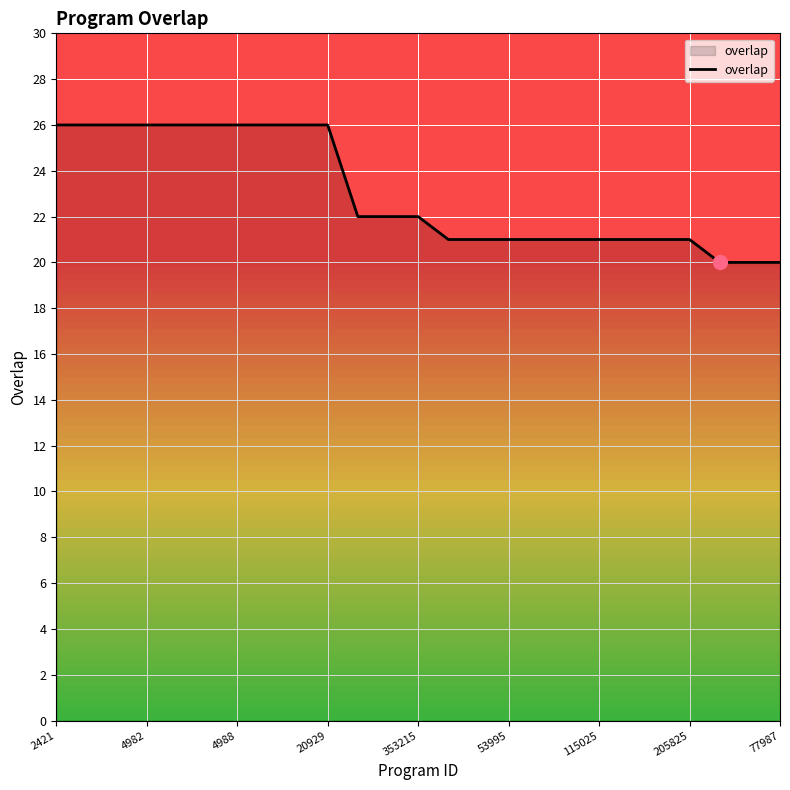

What is the minimum value shown in the chart?

20